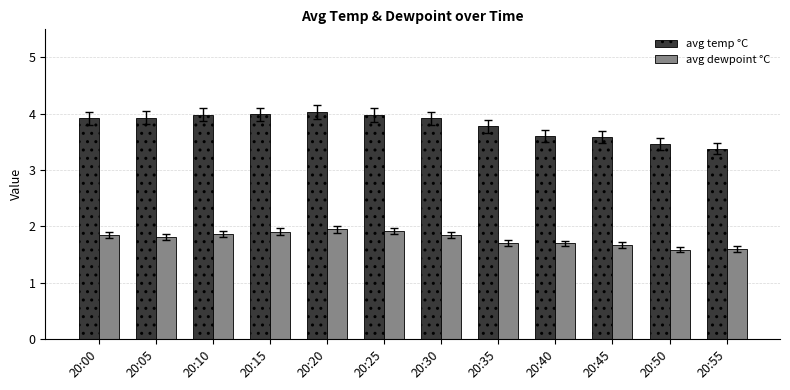

How many distinct data groups are displayed?

2